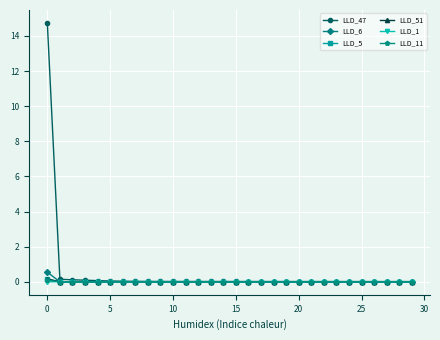

How many lines are shown in the chart?

6